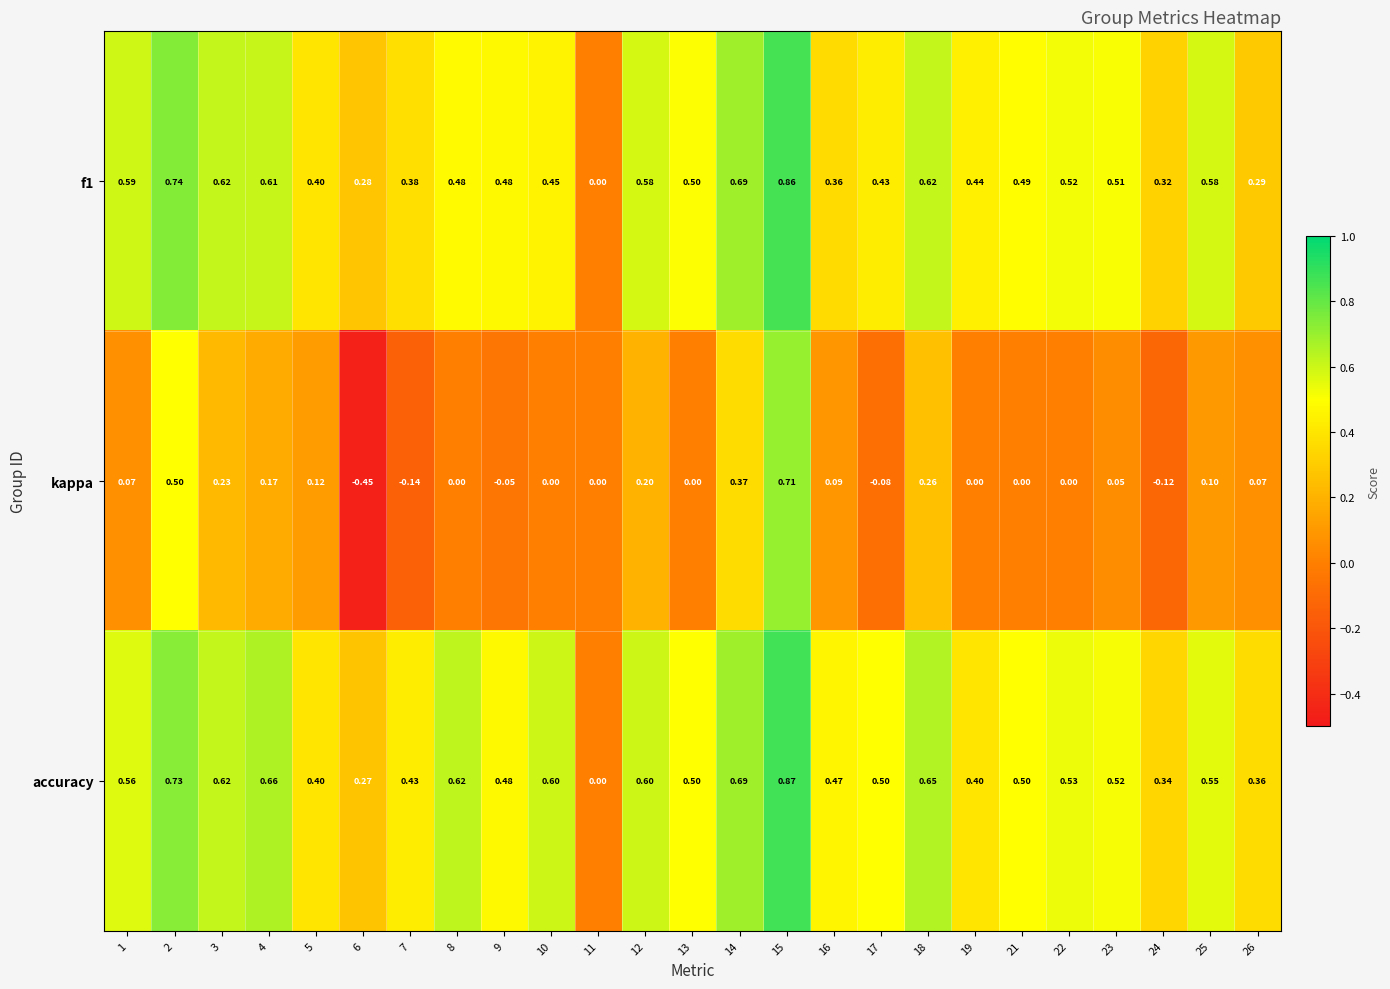

Between 6 and 23, which series saw the biggest shift?

kappa